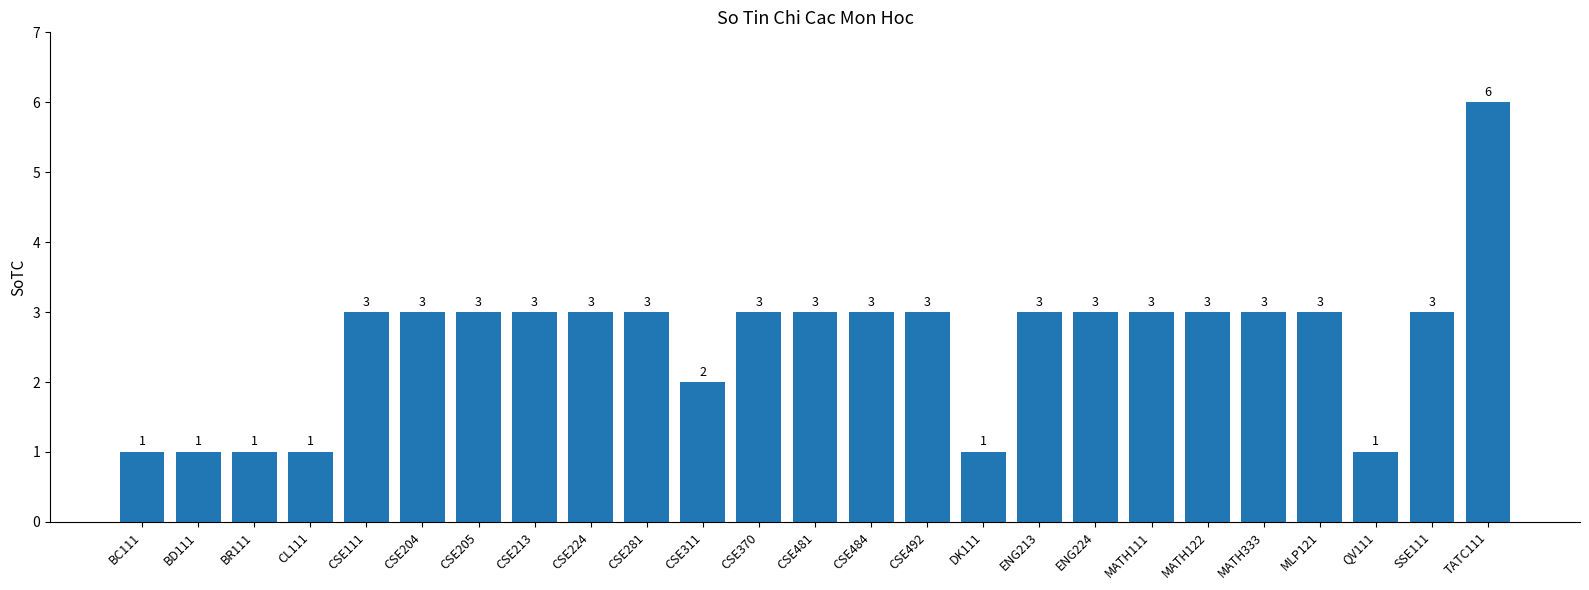

Reading left to right, what are all the values shown in this chart?

BC111=1	BD111=1	BR111=1	CL111=1	CSE111=3	CSE204=3	CSE205=3	CSE213=3	CSE224=3	CSE281=3	CSE311=2	CSE370=3	CSE481=3	CSE484=3	CSE492=3	DK111=1	ENG213=3	ENG224=3	MATH111=3	MATH122=3	MATH333=3	MLP121=3	QV111=1	SSE111=3	TATC111=6